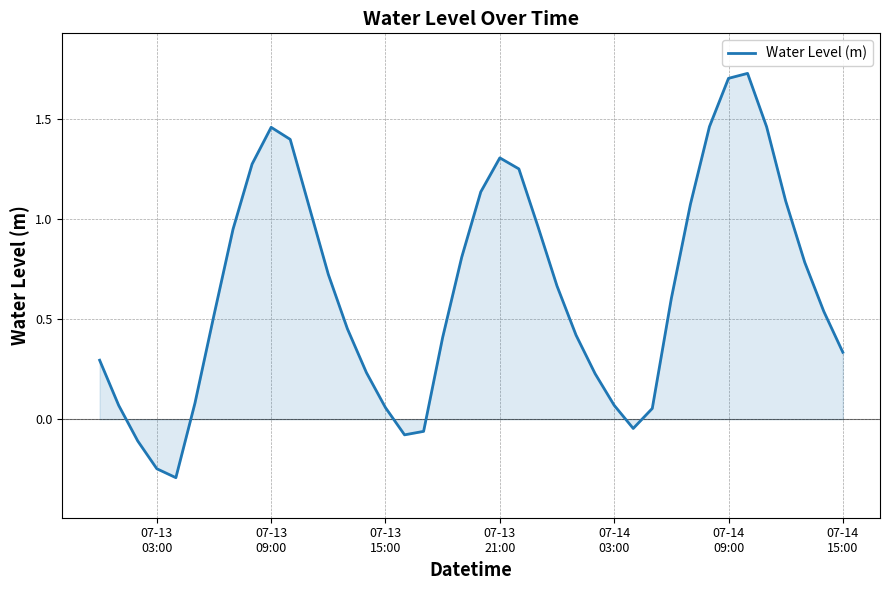

What is the average value?

0.6